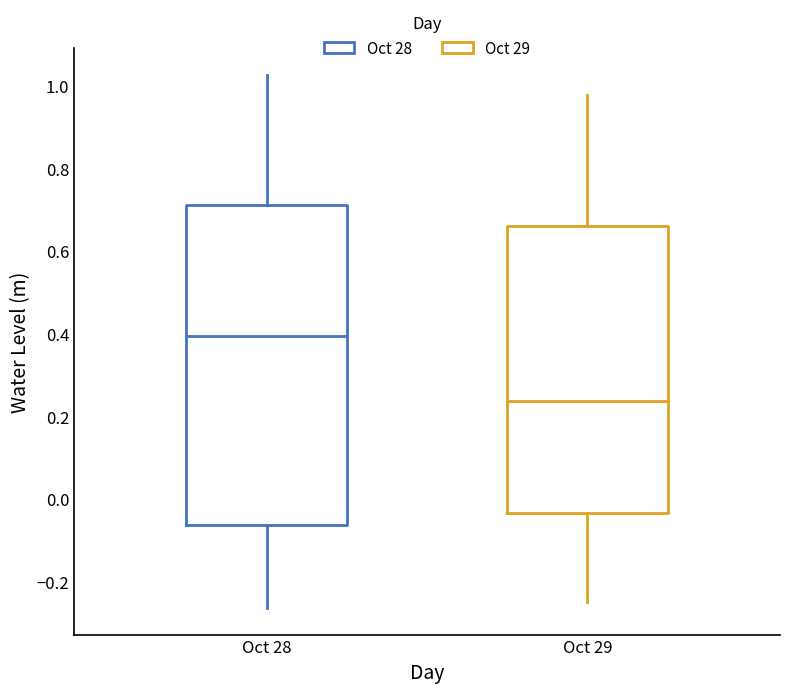

Where is the upper edge of the box for Oct 29 on the y-axis? The values are not printed on the chart, so give them approximately, as read against the axis.

0.66